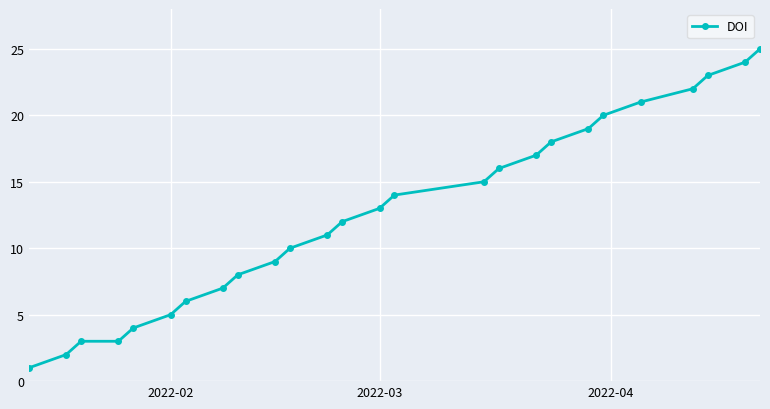

What is the sum of all values?

328